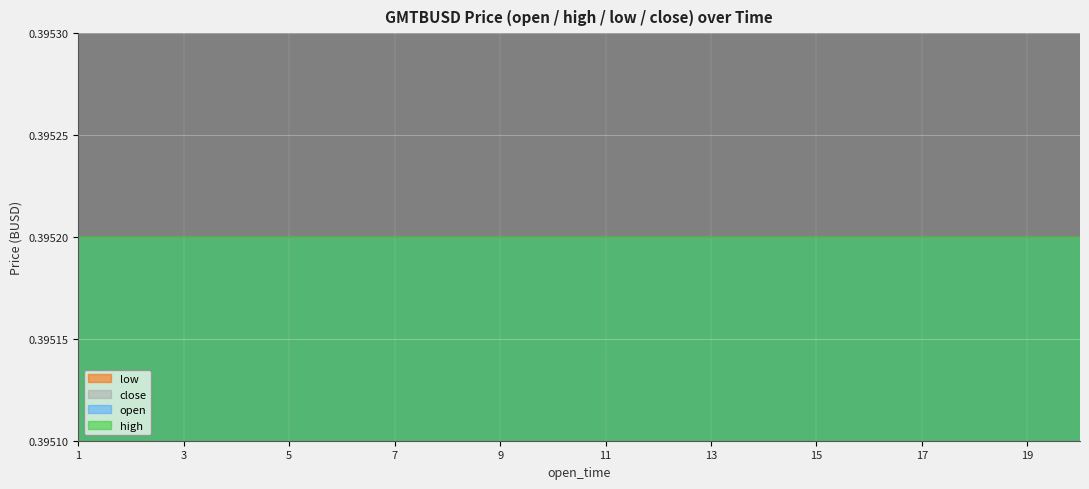

True or false: volume and high cross at least once.

False